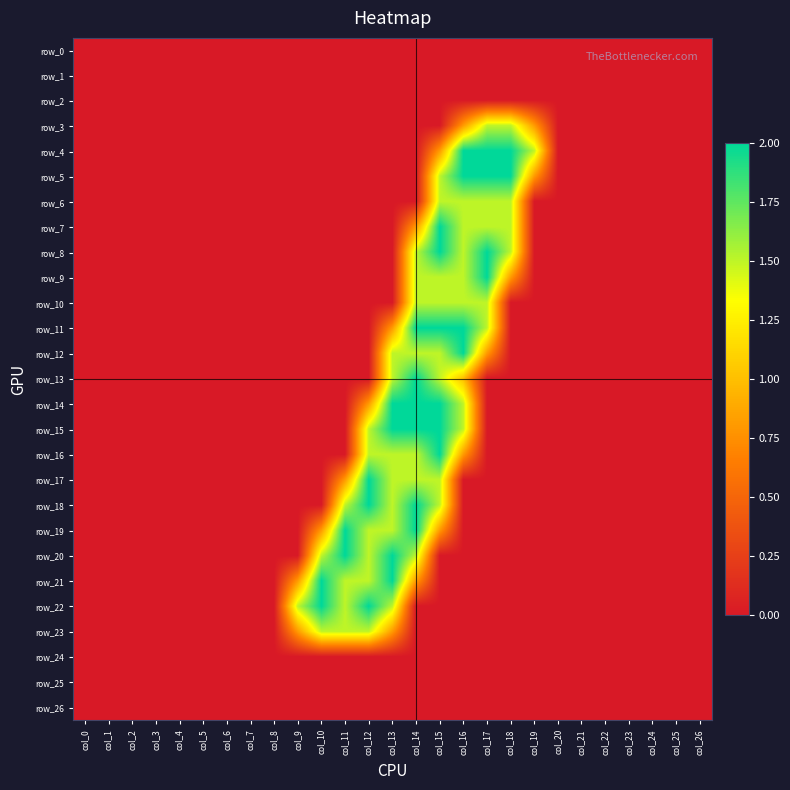

Reading right to left, list all the values displayed in this chart.

row_0: 0.0	0.0	0.0	0.0	0.0	0.0	0.0	0.0	0.0	0.0	0.0	0.0	0.0	0.0	0.0	0.0	0.0	0.0	0.0	0.0	0.0	0.0	0.0	0.0	0.0	0.0	0.0
row_1: 0.0	0.0	0.0	0.0	0.0	0.0	0.0	0.0	0.0	0.0	0.0	0.0	0.0	0.0	0.0	0.0	0.0	0.0	0.0	0.0	0.0	0.0	0.0	0.0	0.0	0.0	0.0
row_2: 0.0	0.0	0.0	0.0	0.0	0.0	0.0	0.0	0.0	0.0	0.0	0.0	0.0	0.0	0.0	0.0	0.0	0.0	0.0	0.0	0.0	0.0	0.0	0.0	0.0	0.0	0.0
row_3: 0.0	0.0	0.0	0.0	0.0	0.0	0.0	0.8	1.5	1.5	0.8	0.0	0.0	0.0	0.0	0.0	0.0	0.0	0.0	0.0	0.0	0.0	0.0	0.0	0.0	0.0	0.0
row_4: 0.0	0.0	0.0	0.0	0.0	0.0	0.0	1.5	2.0	2.0	2.0	0.8	0.0	0.0	0.0	0.0	0.0	0.0	0.0	0.0	0.0	0.0	0.0	0.0	0.0	0.0	0.0
row_5: 0.0	0.0	0.0	0.0	0.0	0.0	0.0	0.8	2.0	2.0	2.0	1.5	0.0	0.0	0.0	0.0	0.0	0.0	0.0	0.0	0.0	0.0	0.0	0.0	0.0	0.0	0.0
row_6: 0.0	0.0	0.0	0.0	0.0	0.0	0.0	0.0	1.5	1.5	1.5	1.5	0.0	0.0	0.0	0.0	0.0	0.0	0.0	0.0	0.0	0.0	0.0	0.0	0.0	0.0	0.0
row_7: 0.0	0.0	0.0	0.0	0.0	0.0	0.0	0.0	1.5	1.5	1.5	2.0	0.8	0.0	0.0	0.0	0.0	0.0	0.0	0.0	0.0	0.0	0.0	0.0	0.0	0.0	0.0
row_8: 0.0	0.0	0.0	0.0	0.0	0.0	0.0	0.0	1.5	2.0	1.5	2.0	1.5	0.0	0.0	0.0	0.0	0.0	0.0	0.0	0.0	0.0	0.0	0.0	0.0	0.0	0.0
row_9: 0.0	0.0	0.0	0.0	0.0	0.0	0.0	0.0	0.8	2.0	1.5	1.5	1.5	0.0	0.0	0.0	0.0	0.0	0.0	0.0	0.0	0.0	0.0	0.0	0.0	0.0	0.0
row_10: 0.0	0.0	0.0	0.0	0.0	0.0	0.0	0.0	0.0	1.5	1.5	1.5	1.5	0.0	0.0	0.0	0.0	0.0	0.0	0.0	0.0	0.0	0.0	0.0	0.0	0.0	0.0
row_11: 0.0	0.0	0.0	0.0	0.0	0.0	0.0	0.0	0.0	1.5	2.0	2.0	2.0	0.8	0.0	0.0	0.0	0.0	0.0	0.0	0.0	0.0	0.0	0.0	0.0	0.0	0.0
row_12: 0.0	0.0	0.0	0.0	0.0	0.0	0.0	0.0	0.0	0.8	2.0	1.5	1.5	1.5	0.0	0.0	0.0	0.0	0.0	0.0	0.0	0.0	0.0	0.0	0.0	0.0	0.0
row_13: 0.0	0.0	0.0	0.0	0.0	0.0	0.0	0.0	0.0	0.0	1.0	1.5	2.0	1.5	0.0	0.0	0.0	0.0	0.0	0.0	0.0	0.0	0.0	0.0	0.0	0.0	0.0
row_14: 0.0	0.0	0.0	0.0	0.0	0.0	0.0	0.0	0.0	0.0	1.5	2.0	2.0	2.0	0.8	0.0	0.0	0.0	0.0	0.0	0.0	0.0	0.0	0.0	0.0	0.0	0.0
row_15: 0.0	0.0	0.0	0.0	0.0	0.0	0.0	0.0	0.0	0.0	1.5	2.0	2.0	2.0	1.5	0.0	0.0	0.0	0.0	0.0	0.0	0.0	0.0	0.0	0.0	0.0	0.0
row_16: 0.0	0.0	0.0	0.0	0.0	0.0	0.0	0.0	0.0	0.0	0.8	2.0	1.5	1.5	1.5	0.0	0.0	0.0	0.0	0.0	0.0	0.0	0.0	0.0	0.0	0.0	0.0
row_17: 0.0	0.0	0.0	0.0	0.0	0.0	0.0	0.0	0.0	0.0	0.0	1.5	1.5	1.5	2.0	0.8	0.0	0.0	0.0	0.0	0.0	0.0	0.0	0.0	0.0	0.0	0.0
row_18: 0.0	0.0	0.0	0.0	0.0	0.0	0.0	0.0	0.0	0.0	0.0	1.5	2.0	1.5	2.0	1.5	0.0	0.0	0.0	0.0	0.0	0.0	0.0	0.0	0.0	0.0	0.0
row_19: 0.0	0.0	0.0	0.0	0.0	0.0	0.0	0.0	0.0	0.0	0.0	0.8	2.0	1.5	1.5	2.0	0.8	0.0	0.0	0.0	0.0	0.0	0.0	0.0	0.0	0.0	0.0
row_20: 0.0	0.0	0.0	0.0	0.0	0.0	0.0	0.0	0.0	0.0	0.0	0.0	1.5	2.0	1.5	2.0	1.5	0.0	0.0	0.0	0.0	0.0	0.0	0.0	0.0	0.0	0.0
row_21: 0.0	0.0	0.0	0.0	0.0	0.0	0.0	0.0	0.0	0.0	0.0	0.0	0.8	2.0	1.5	1.5	2.0	0.8	0.0	0.0	0.0	0.0	0.0	0.0	0.0	0.0	0.0
row_22: 0.0	0.0	0.0	0.0	0.0	0.0	0.0	0.0	0.0	0.0	0.0	0.0	0.0	1.5	2.0	1.5	2.0	1.5	0.0	0.0	0.0	0.0	0.0	0.0	0.0	0.0	0.0
row_23: 0.0	0.0	0.0	0.0	0.0	0.0	0.0	0.0	0.0	0.0	0.0	0.0	0.0	0.8	1.5	1.5	1.5	0.8	0.0	0.0	0.0	0.0	0.0	0.0	0.0	0.0	0.0
row_24: 0.0	0.0	0.0	0.0	0.0	0.0	0.0	0.0	0.0	0.0	0.0	0.0	0.0	0.0	0.0	0.0	0.0	0.0	0.0	0.0	0.0	0.0	0.0	0.0	0.0	0.0	0.0
row_25: 0.0	0.0	0.0	0.0	0.0	0.0	0.0	0.0	0.0	0.0	0.0	0.0	0.0	0.0	0.0	0.0	0.0	0.0	0.0	0.0	0.0	0.0	0.0	0.0	0.0	0.0	0.0
row_26: 0.0	0.0	0.0	0.0	0.0	0.0	0.0	0.0	0.0	0.0	0.0	0.0	0.0	0.0	0.0	0.0	0.0	0.0	0.0	0.0	0.0	0.0	0.0	0.0	0.0	0.0	0.0